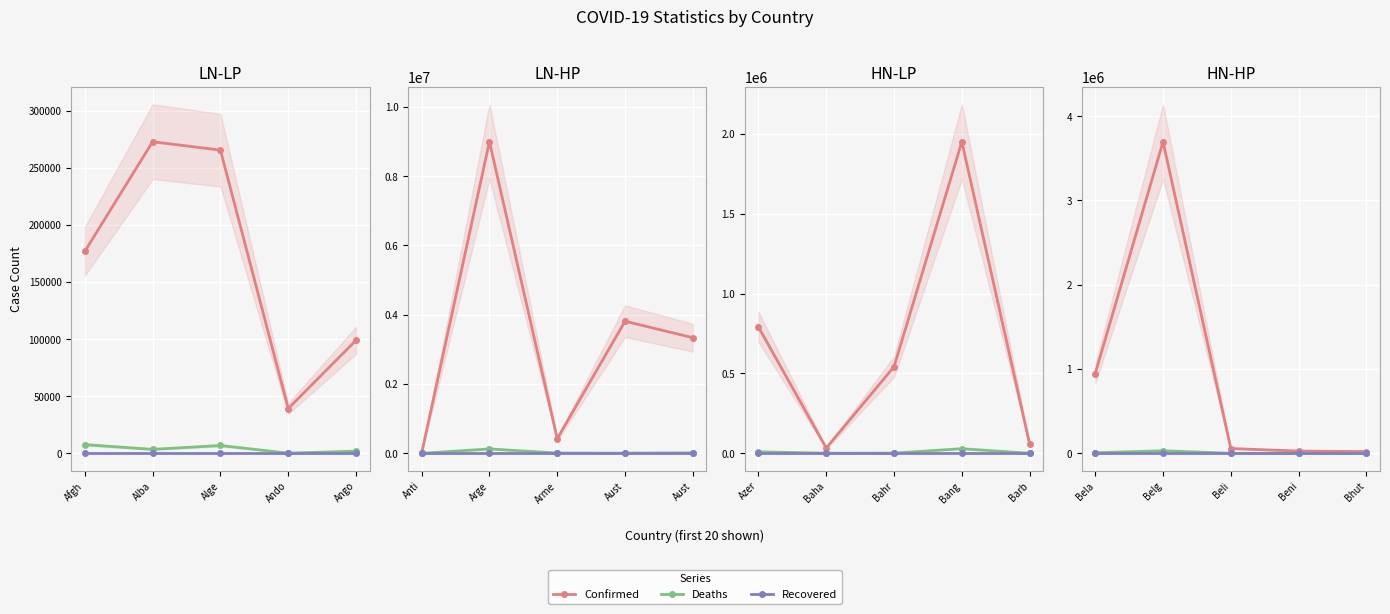

Which series has the largest total across all categories?

Confirmed